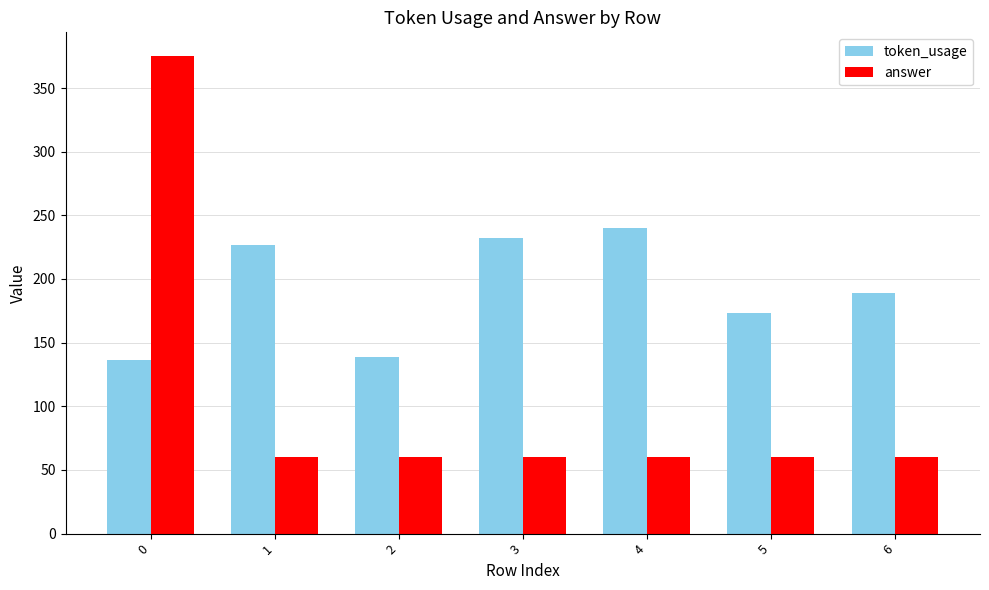

Is the value of token_usage at 0 greater than the value of answer at 5?

Yes